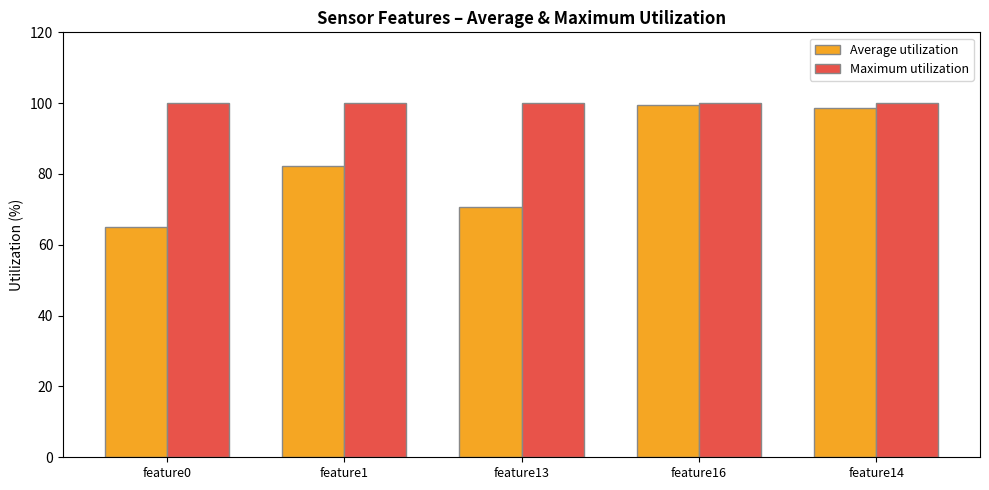

The value of Average utilization at feature0 is 65.0. True or false?

True